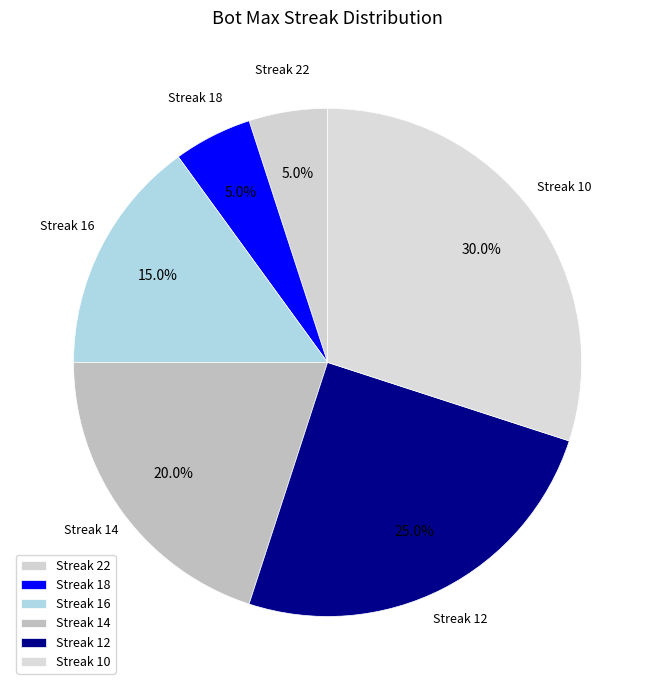

What is the largest slice in the pie chart?

Streak 10